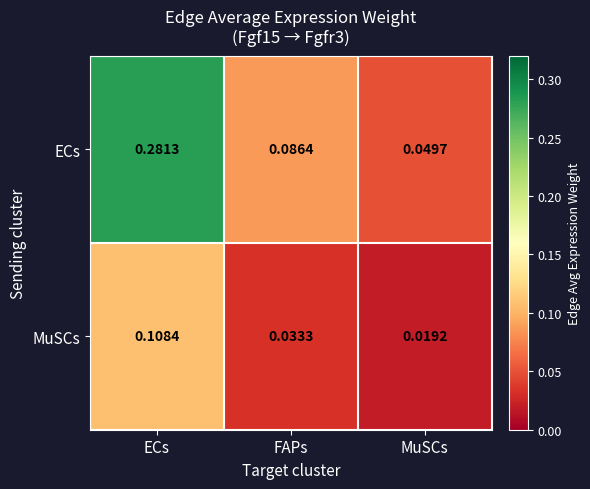

Is the value of ECs at MuSCs greater than the value of MuSCs at MuSCs?

Yes